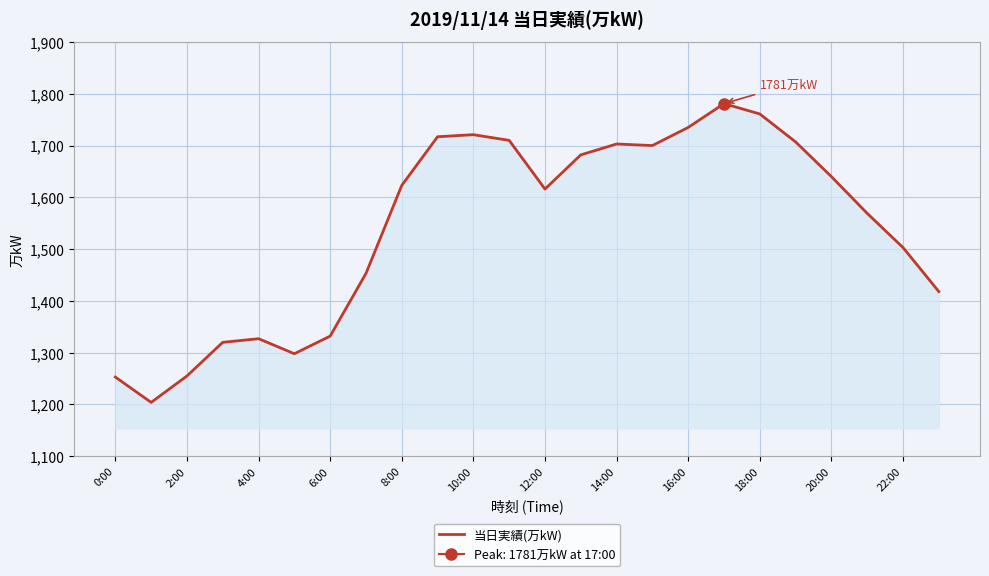

At which label is 当日実績(万kW) closest to 1492?

22:00